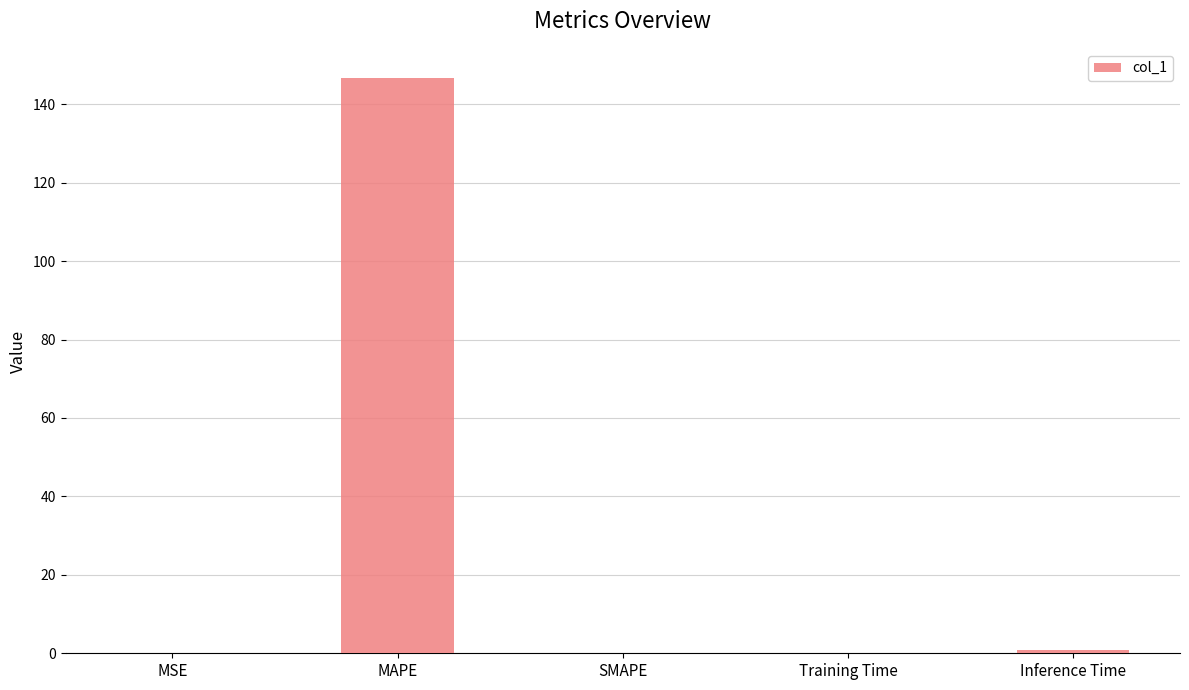

What is the maximum value shown in the chart?

146.8